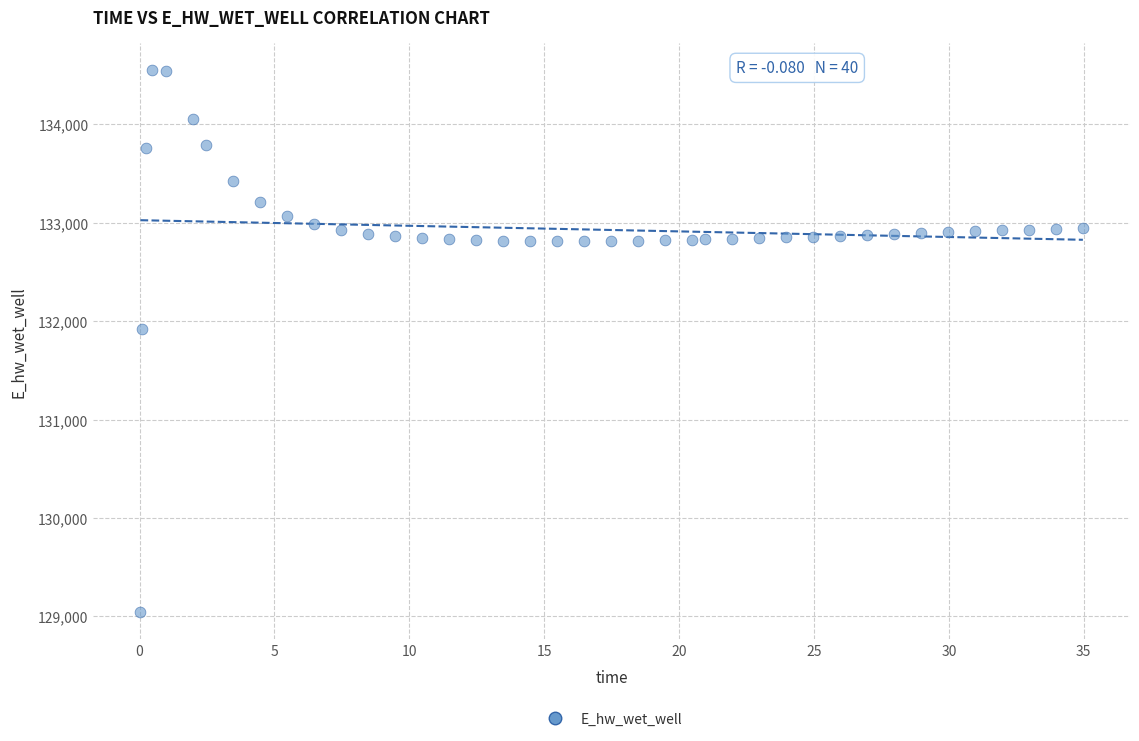

What is the range of X values (max minus min)?

34.9